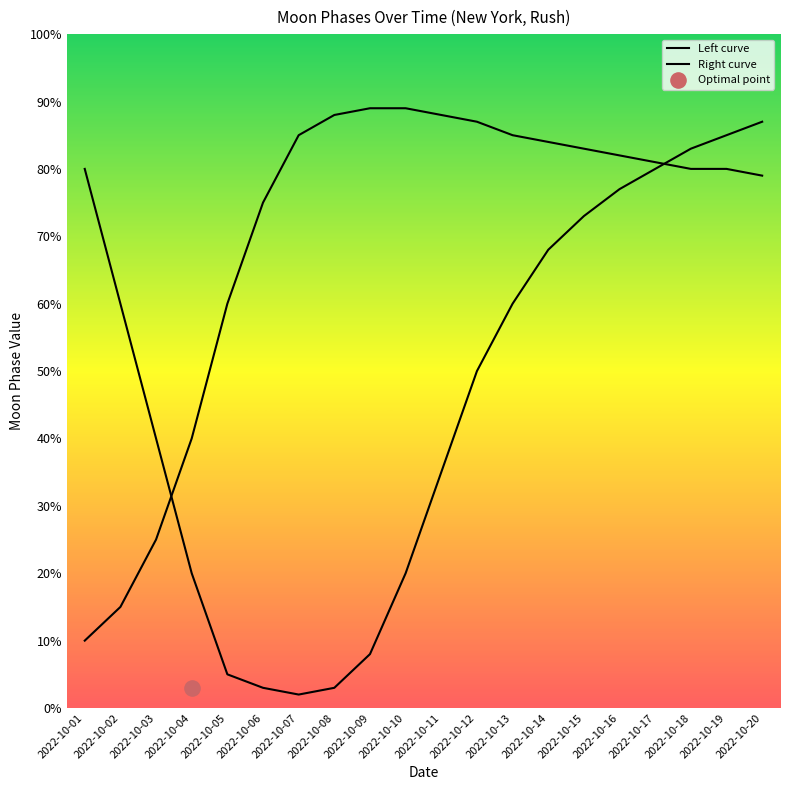

Which series contains the lowest Y value?

Left curve